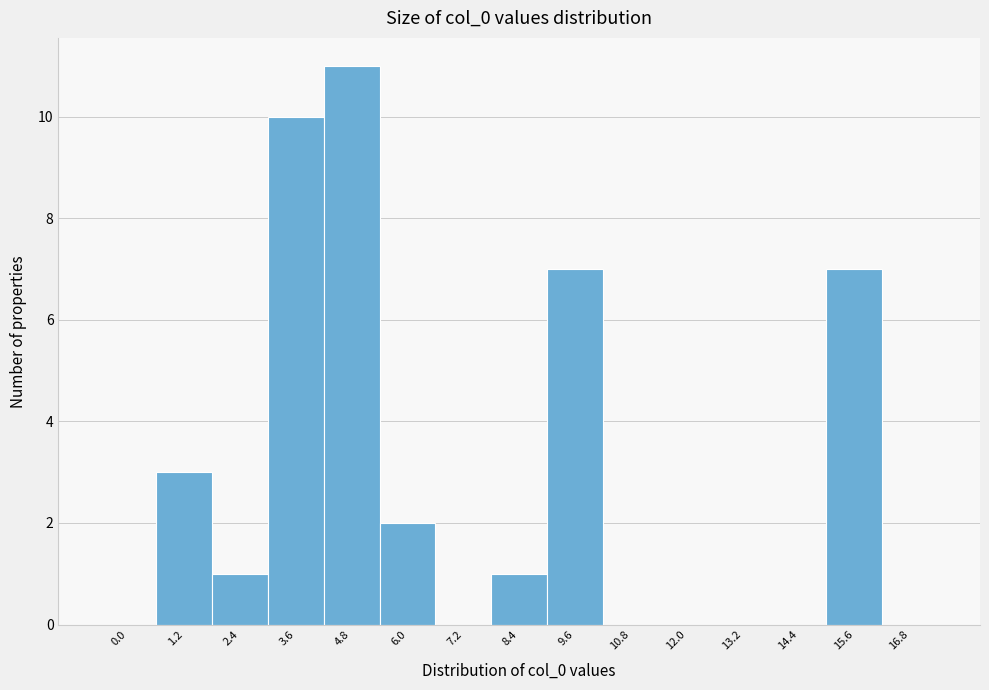

Reading left to right, what are all the values shown in this chart?

0.0=0	1.2=3	2.4=1	3.6=10	4.8=11	6.0=2	7.2=0	8.4=1	9.6=7	10.8=0	12.0=0	13.2=0	14.4=0	15.6=7	16.8=0